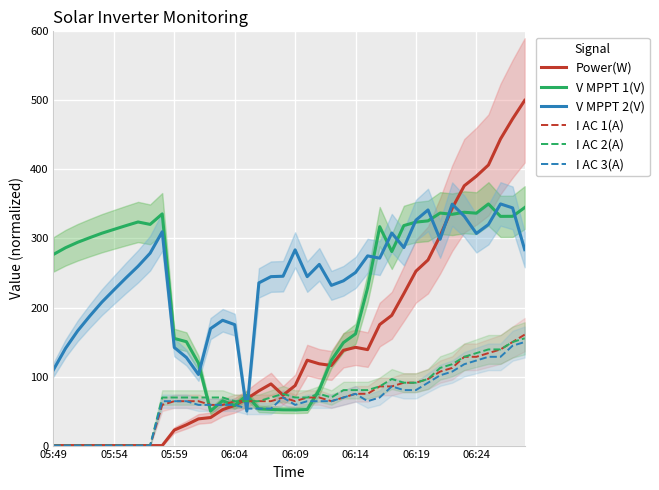

What is the maximum value for V MPPT 1(V)?

350.0